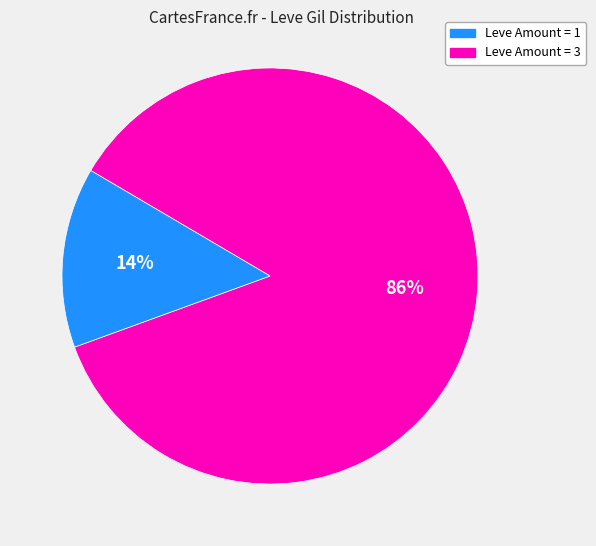

Is there a majority slice in this chart?

Yes